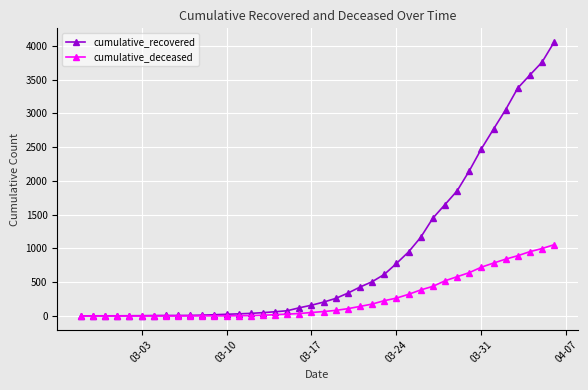

What is the highest value of the cumulative_deceased series?

1056